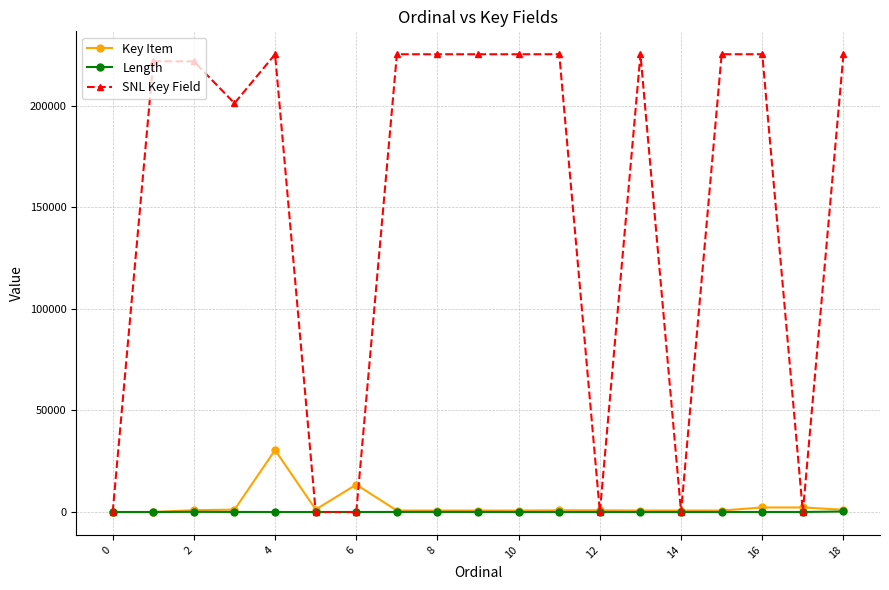

What is the greatest value displayed?

225249